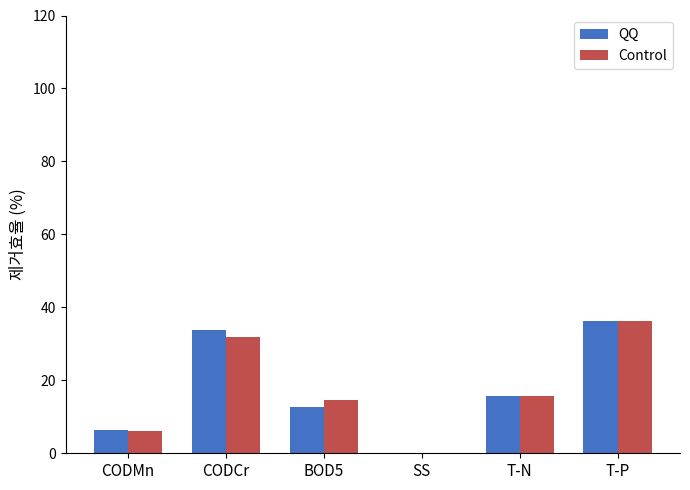

What is the sum of the QQ values at T-P and CODCr?

70.1